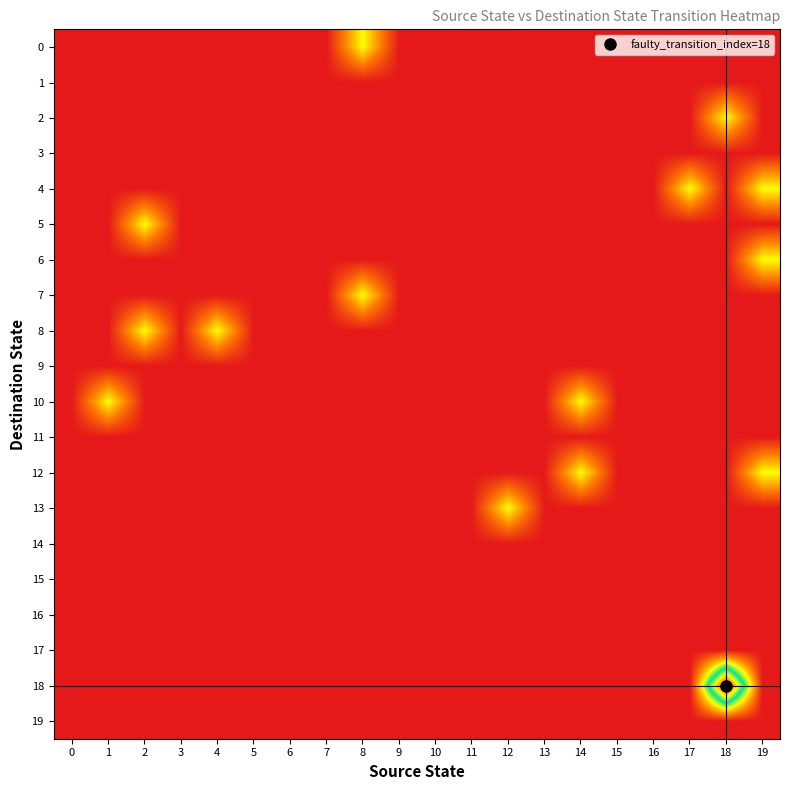

Reading left to right, list all the values displayed in this chart.

row_0: 0	0	0	0	0	0	0	0	1	0	0	0	0	0	0	0	0	0	0	0
row_1: 0	0	0	0	0	0	0	0	0	0	0	0	0	0	0	0	0	0	0	0
row_2: 0	0	0	0	0	0	0	0	0	0	0	0	0	0	0	0	0	0	1	0
row_3: 0	0	0	0	0	0	0	0	0	0	0	0	0	0	0	0	0	0	0	0
row_4: 0	0	0	0	0	0	0	0	0	0	0	0	0	0	0	0	0	1	0	1
row_5: 0	0	1	0	0	0	0	0	0	0	0	0	0	0	0	0	0	0	0	0
row_6: 0	0	0	0	0	0	0	0	0	0	0	0	0	0	0	0	0	0	0	1
row_7: 0	0	0	0	0	0	0	0	1	0	0	0	0	0	0	0	0	0	0	0
row_8: 0	0	1	0	1	0	0	0	0	0	0	0	0	0	0	0	0	0	0	0
row_9: 0	0	0	0	0	0	0	0	0	0	0	0	0	0	0	0	0	0	0	0
row_10: 0	1	0	0	0	0	0	0	0	0	0	0	0	0	1	0	0	0	0	0
row_11: 0	0	0	0	0	0	0	0	0	0	0	0	0	0	0	0	0	0	0	0
row_12: 0	0	0	0	0	0	0	0	0	0	0	0	0	0	1	0	0	0	0	1
row_13: 0	0	0	0	0	0	0	0	0	0	0	0	1	0	0	0	0	0	0	0
row_14: 0	0	0	0	0	0	0	0	0	0	0	0	0	0	0	0	0	0	0	0
row_15: 0	0	0	0	0	0	0	0	0	0	0	0	0	0	0	0	0	0	0	0
row_16: 0	0	0	0	0	0	0	0	0	0	0	0	0	0	0	0	0	0	0	0
row_17: 0	0	0	0	0	0	0	0	0	0	0	0	0	0	0	0	0	0	0	0
row_18: 0	0	0	0	0	0	0	0	0	0	0	0	0	0	0	0	0	0	3	0
row_19: 0	0	0	0	0	0	0	0	0	0	0	0	0	0	0	0	0	0	0	0